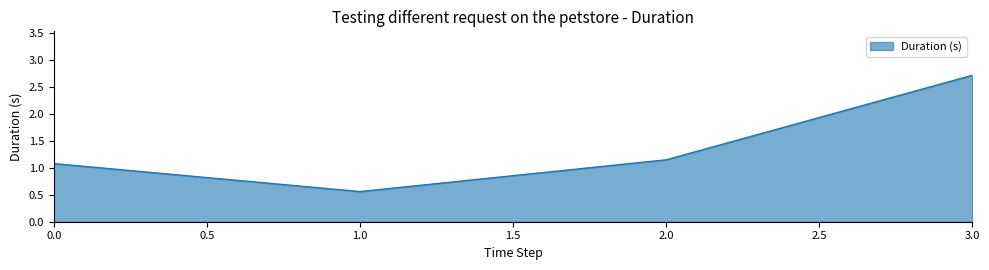

What is the sum of all values?

5.5